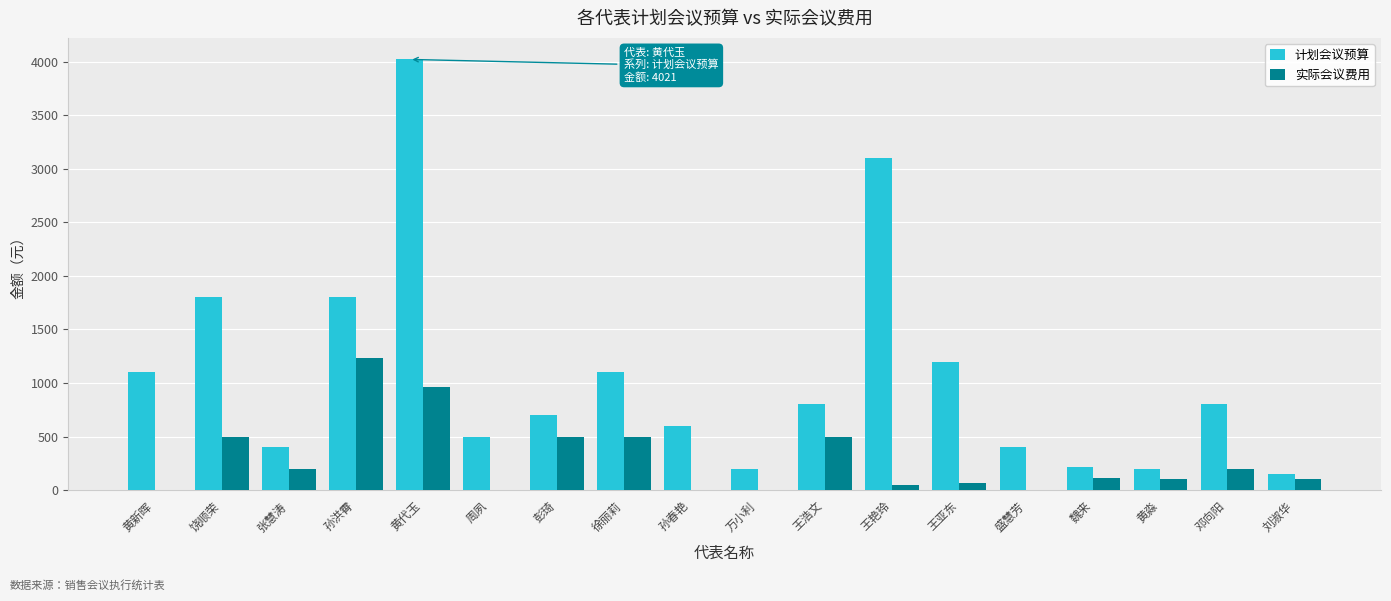

What is the total value across all series at 王亚东?

1268.0